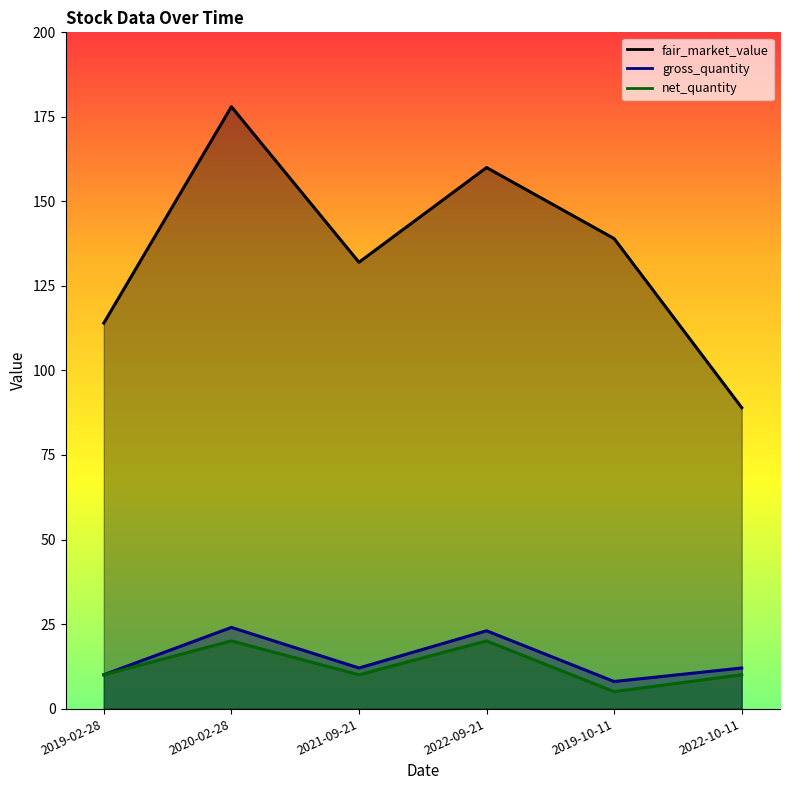

What is the approximate value of gross_quantity at 2020-02-28, to the nearest 5?

25